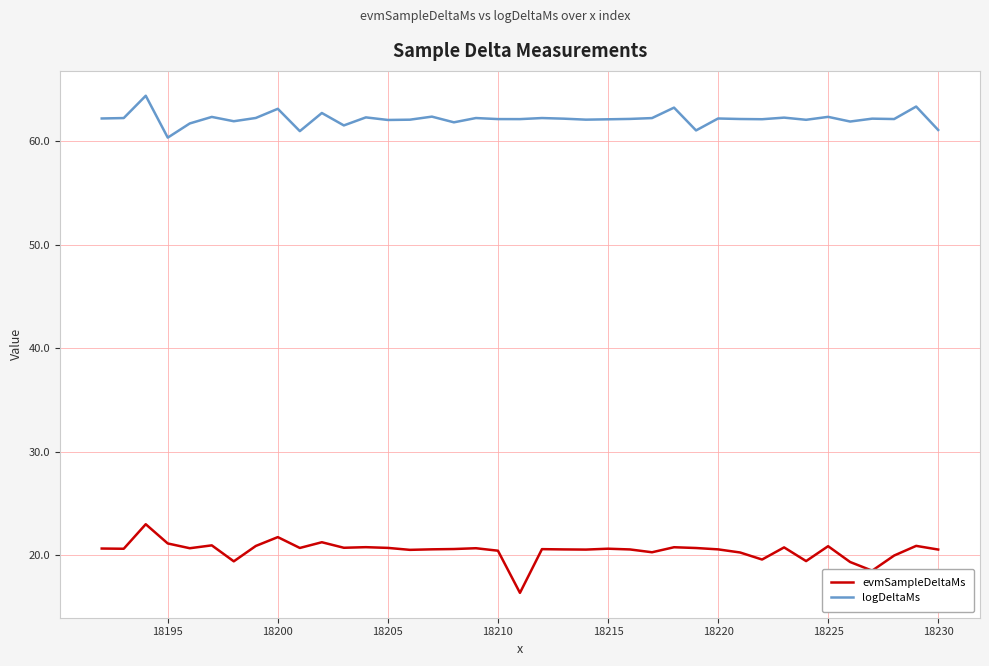

What is the difference between the maximum and minimum values in the logDeltaMs series?

4.0